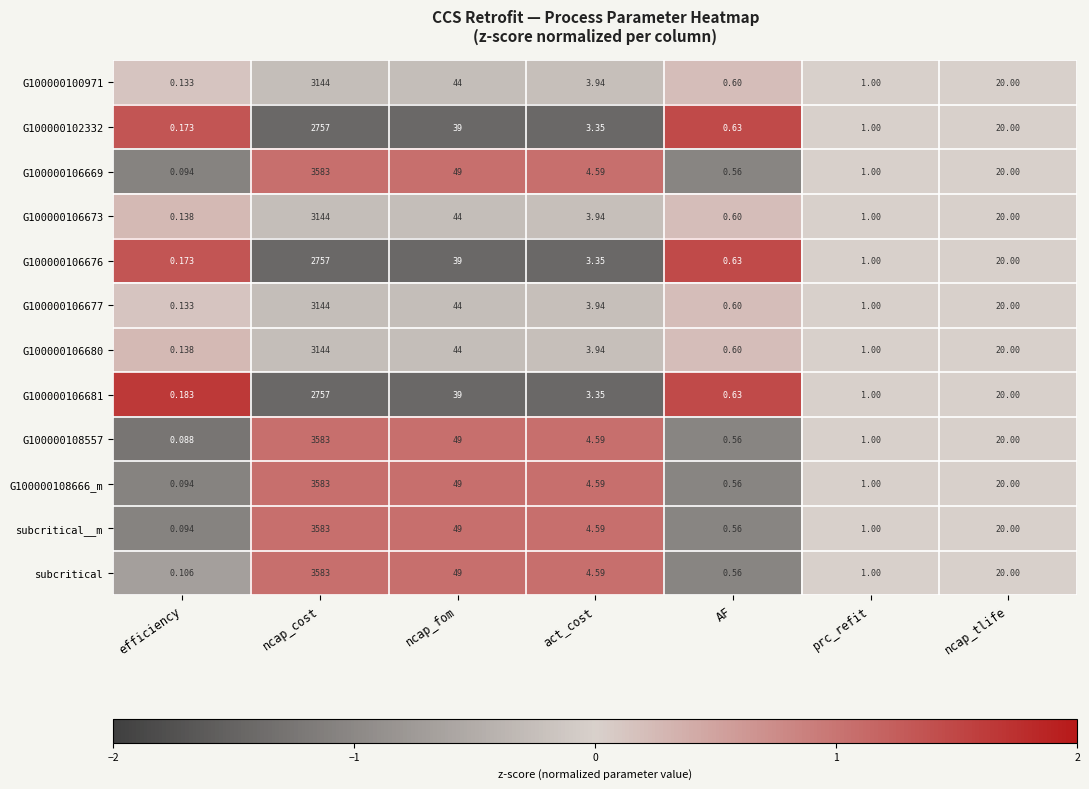

Where does the G100000108557 series first go above 4?

ncap_cost